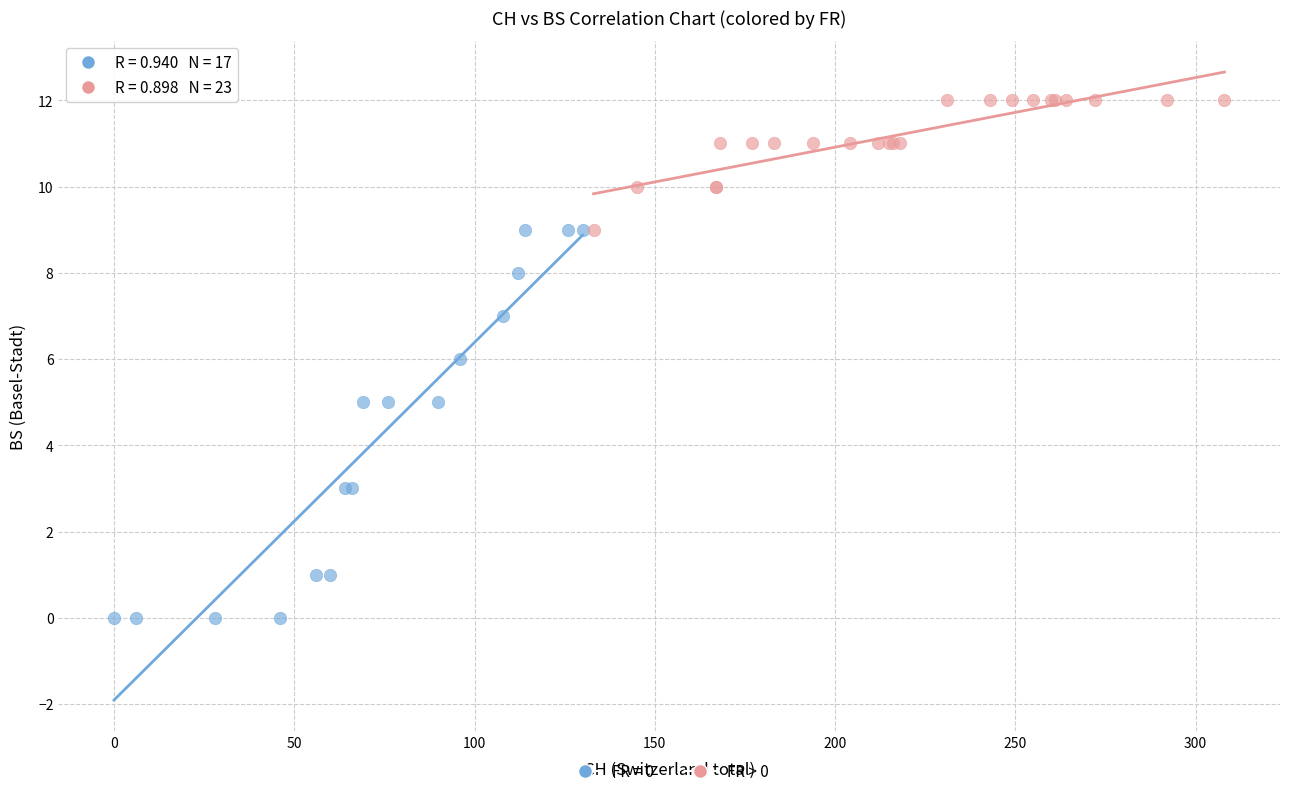

Which series reaches the minimum Y coordinate?

FR = 0